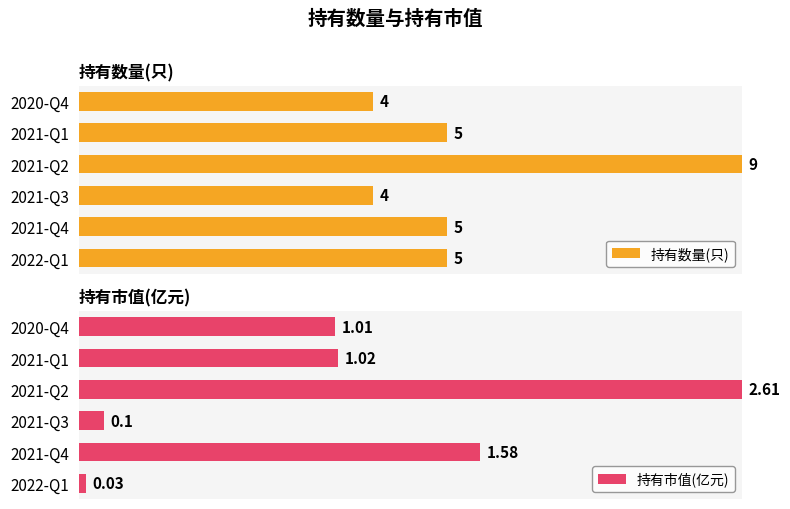

The value of 持有市值(亿元) at 2021-Q3 is 1.1. True or false?

False